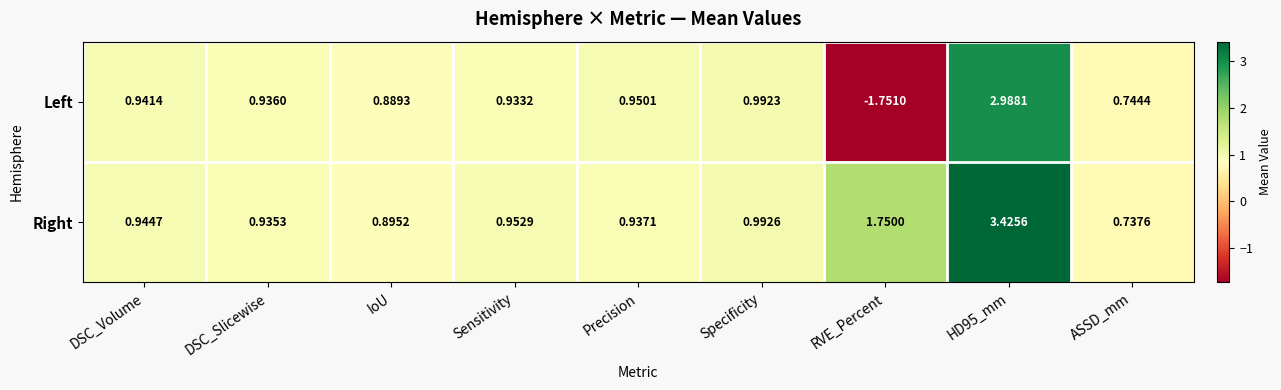

Rank the series at ASSD_mm from lowest to highest value.

Right, Left